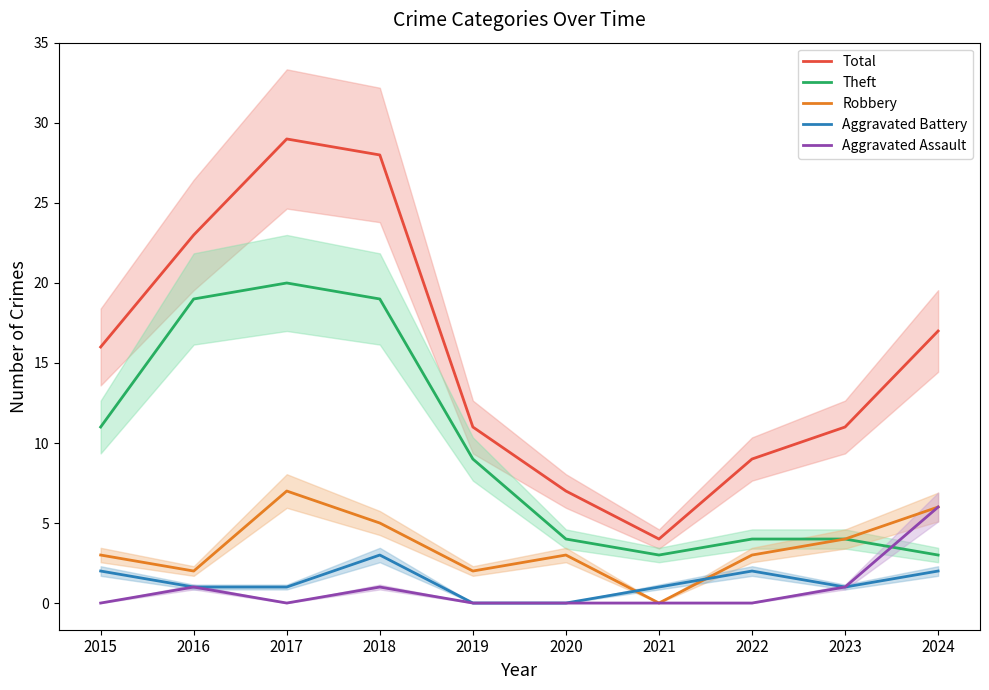

What is the approximate value of Aggravated Battery at 2022?

2